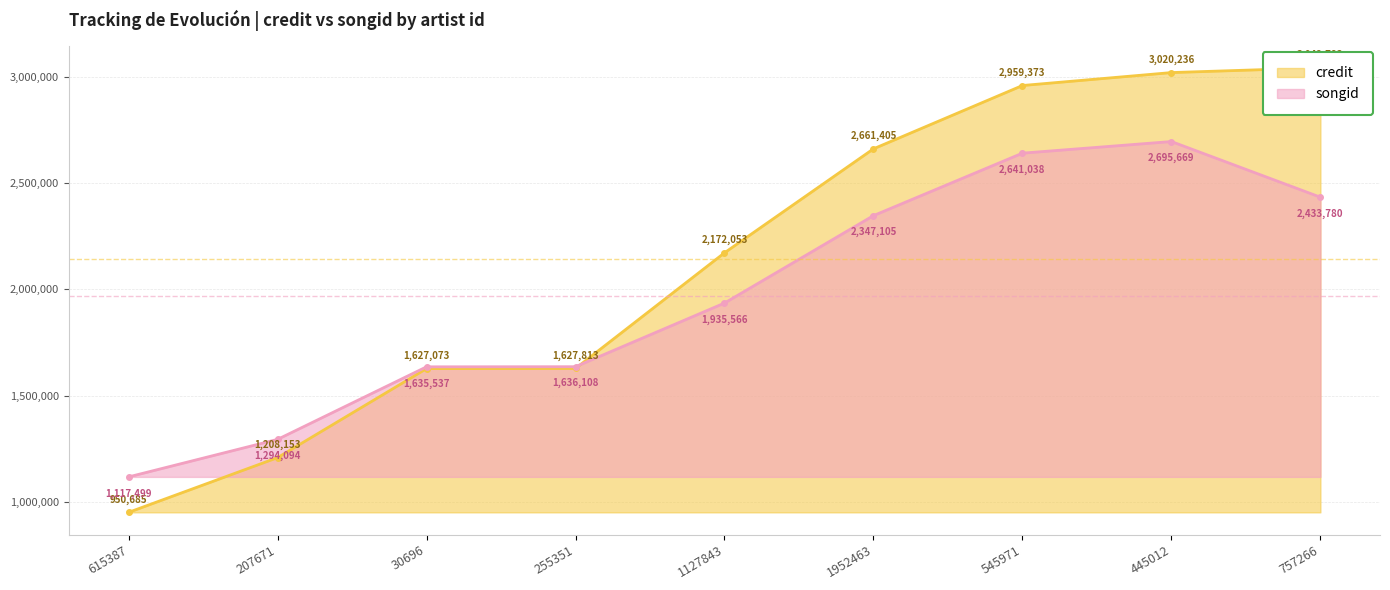

At which category does the chart reach its minimum across all series?

615387